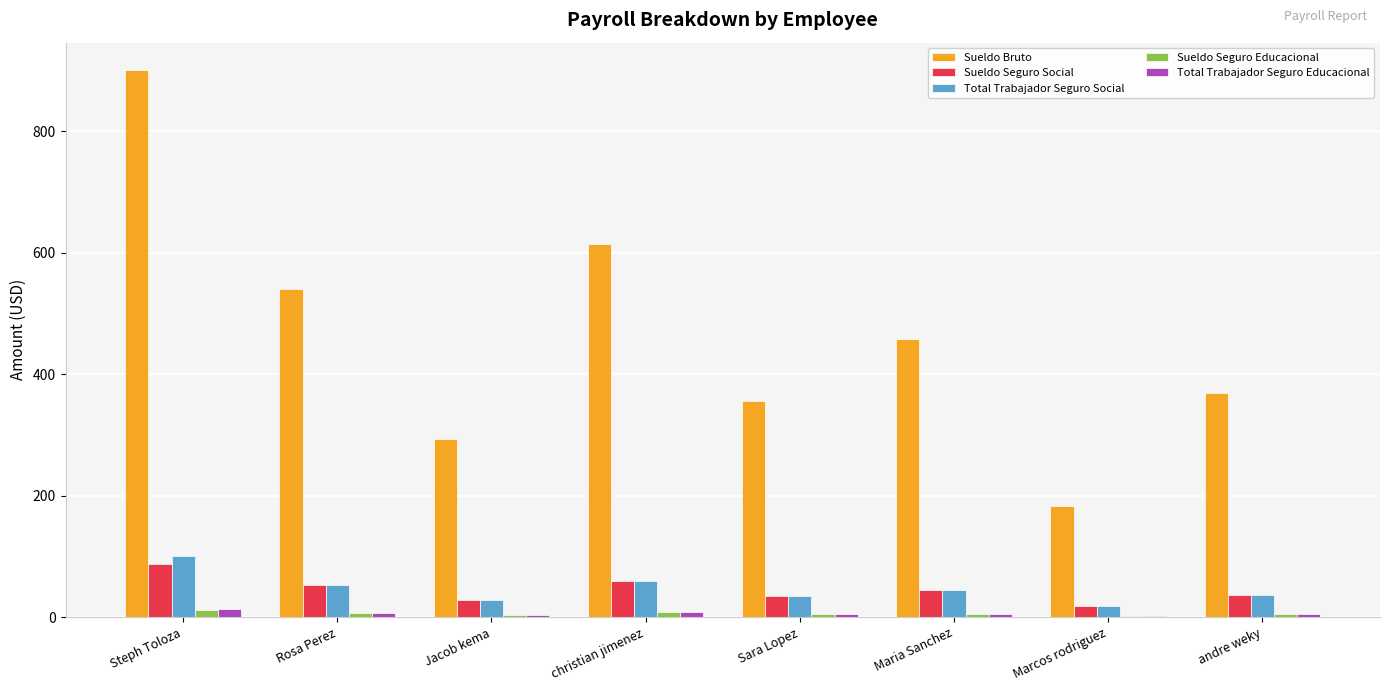

What is the sum of all Total Trabajador Seguro Educacional values?

48.1